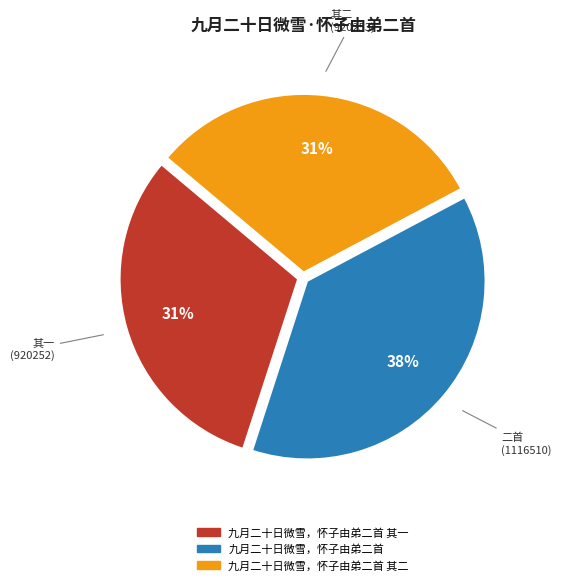

To the nearest percent, what is the average slice percentage?

33%